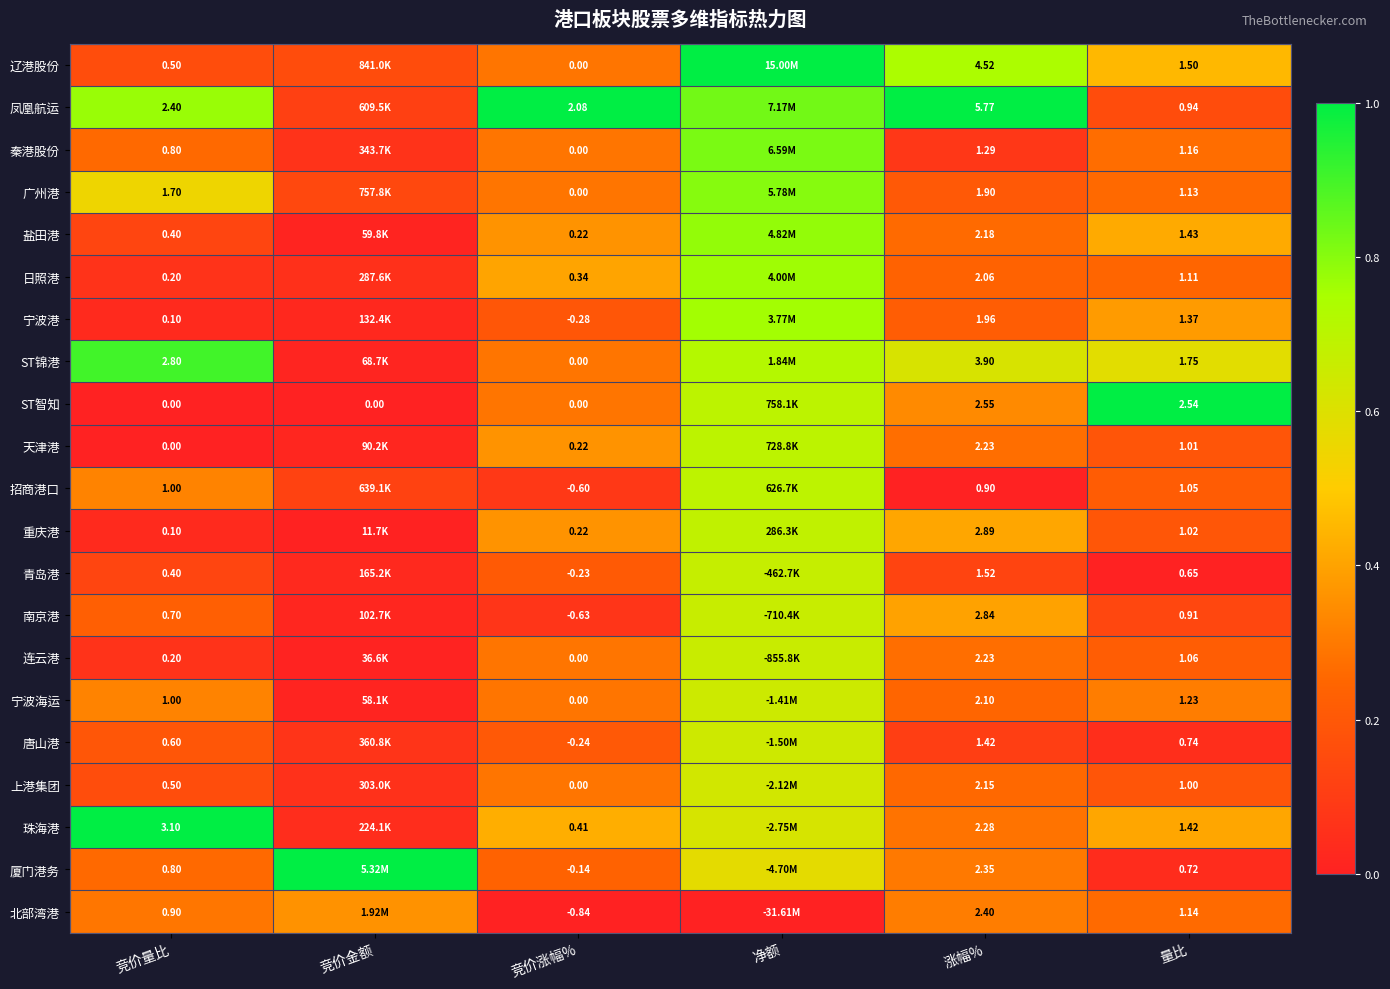

Between 竞价量比 and 竞价涨幅%, which series saw the biggest shift?

ST锦港